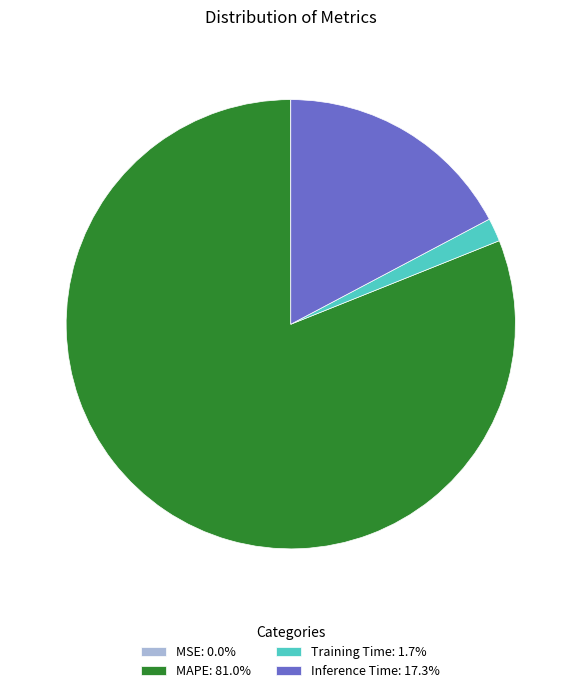

Do Training Time: 1.7% and MAPE: 81.0% together represent more than half of the pie?

Yes